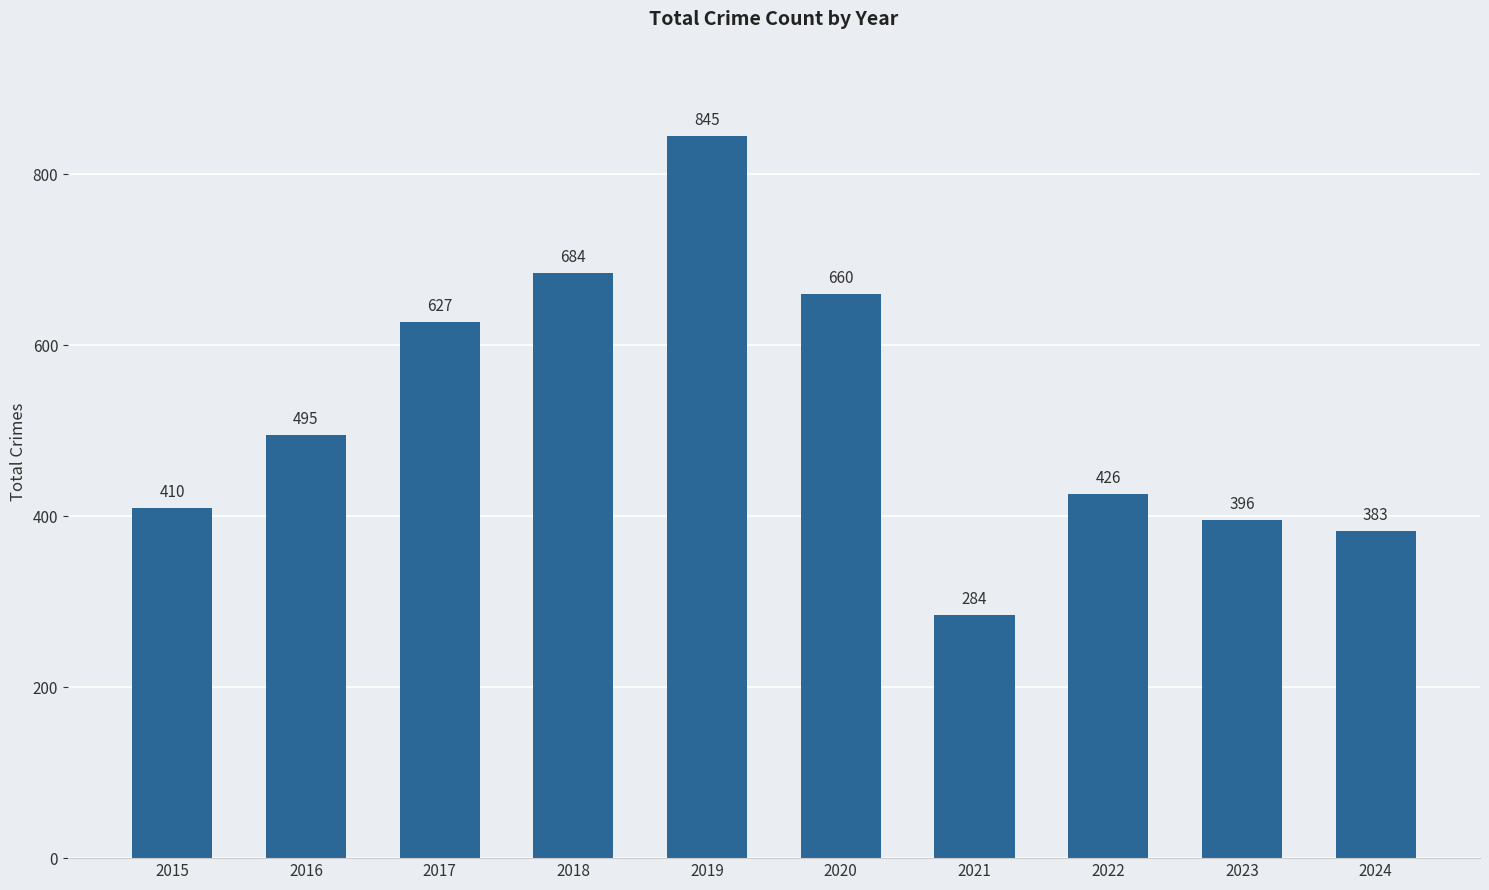

Reading right to left, extract all data points from this chart.

2024=383	2023=396	2022=426	2021=284	2020=660	2019=845	2018=684	2017=627	2016=495	2015=410